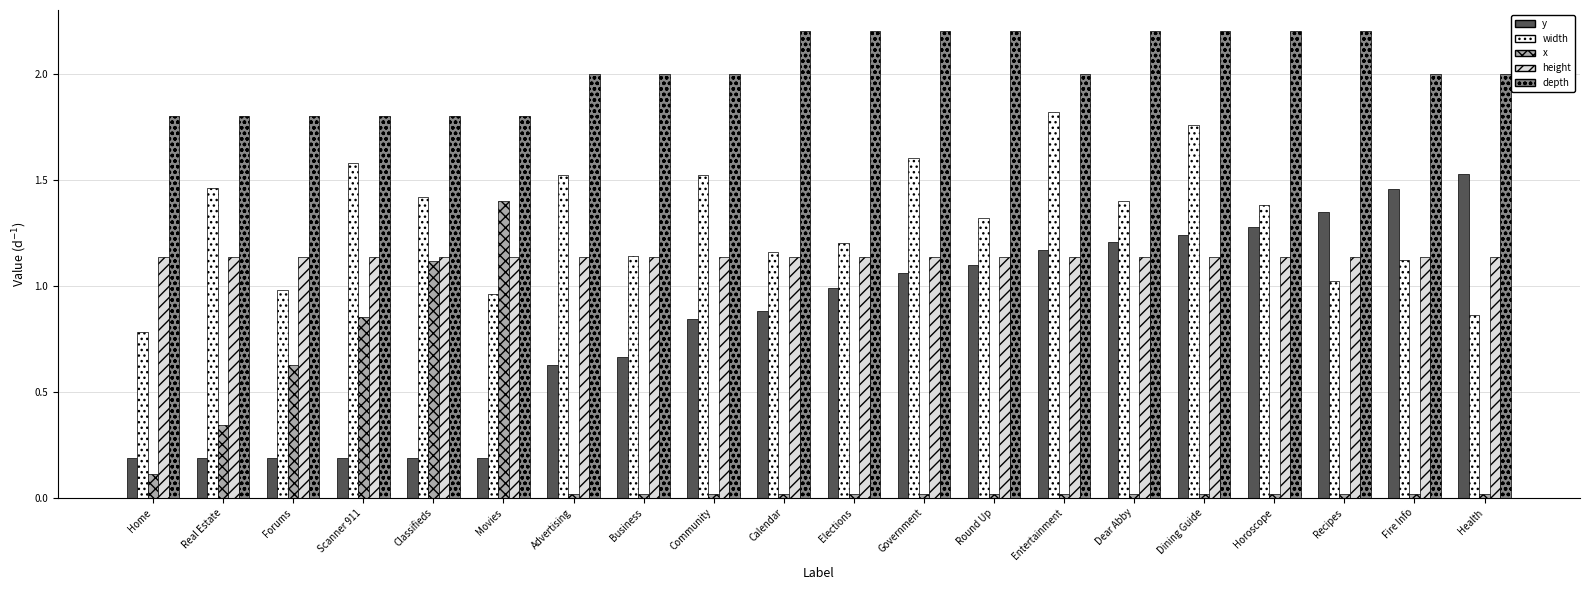

Which series has the largest range (max minus min)?

x